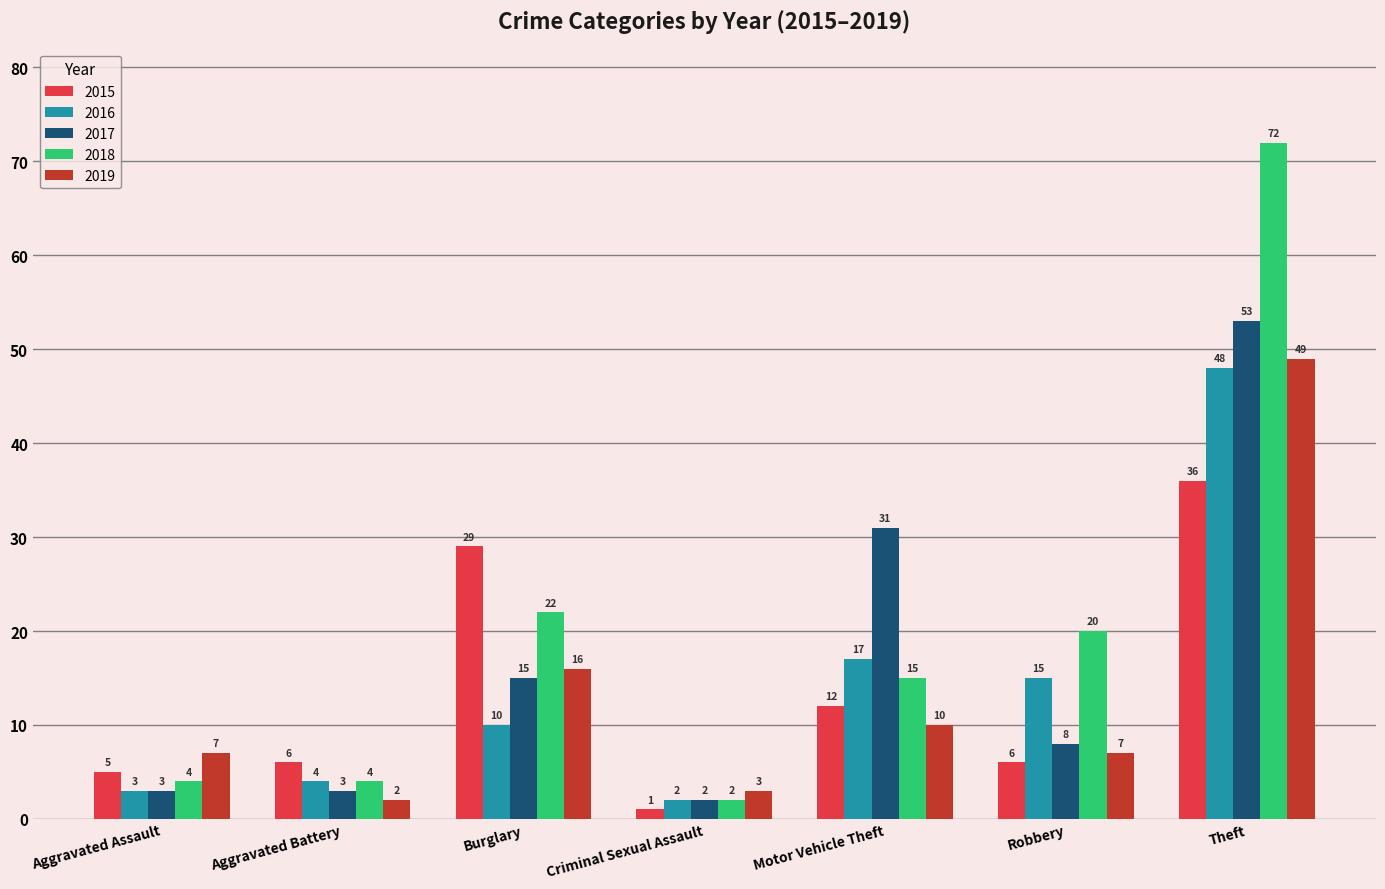

What is the average value of the 2019 series?

13